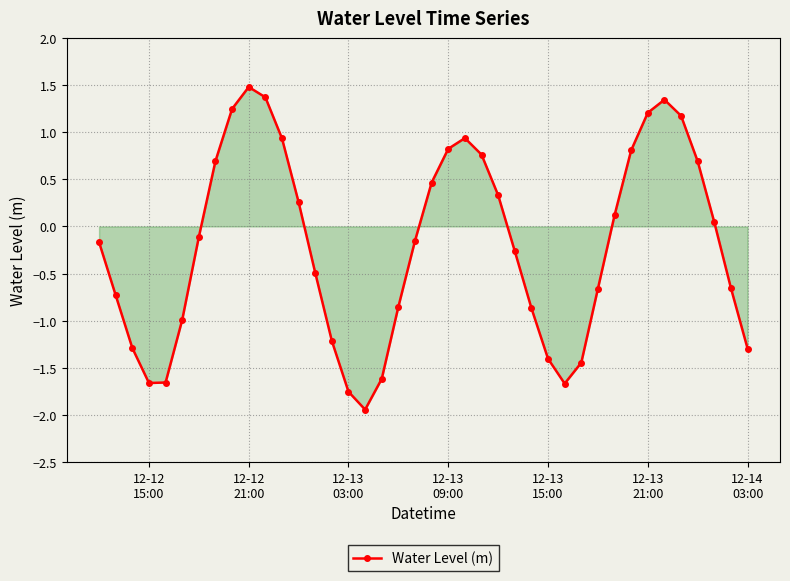

What is the sum of all values?

-8.2